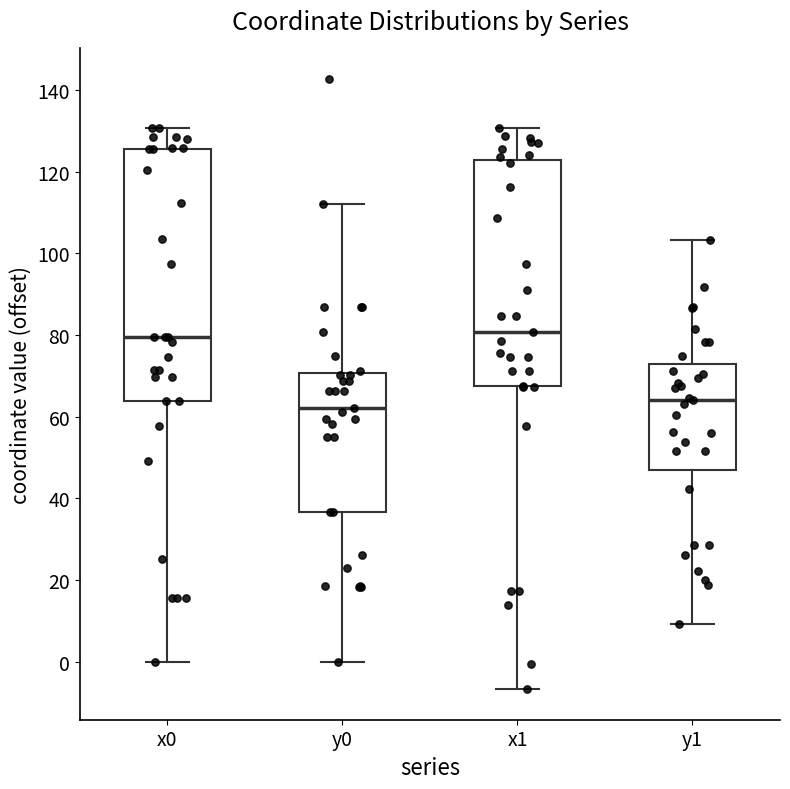

Reading left to right, transcribe this box plot: for each box, give where its median line is, the range the box spans, and where its two whiskers end, as read against the y-axis. The values are not printed on the chart, so give them approximately, as read against the axis.

x0: median 80, box 64 to 126, whiskers 0 to 130
y0: median 62, box 36 to 70, whiskers 0 to 112
x1: median 80, box 68 to 122, whiskers -6 to 130
y1: median 64, box 46 to 74, whiskers 10 to 104